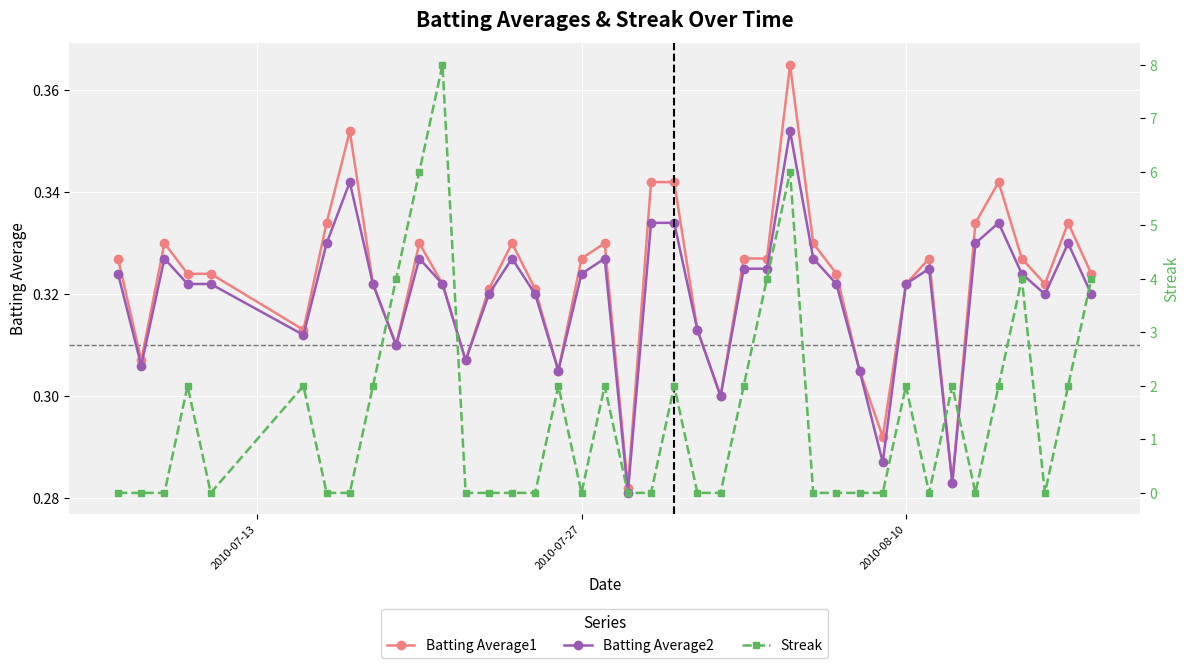

True or false: Batting Average2 has more than 0 points higher than both neighbors.

True